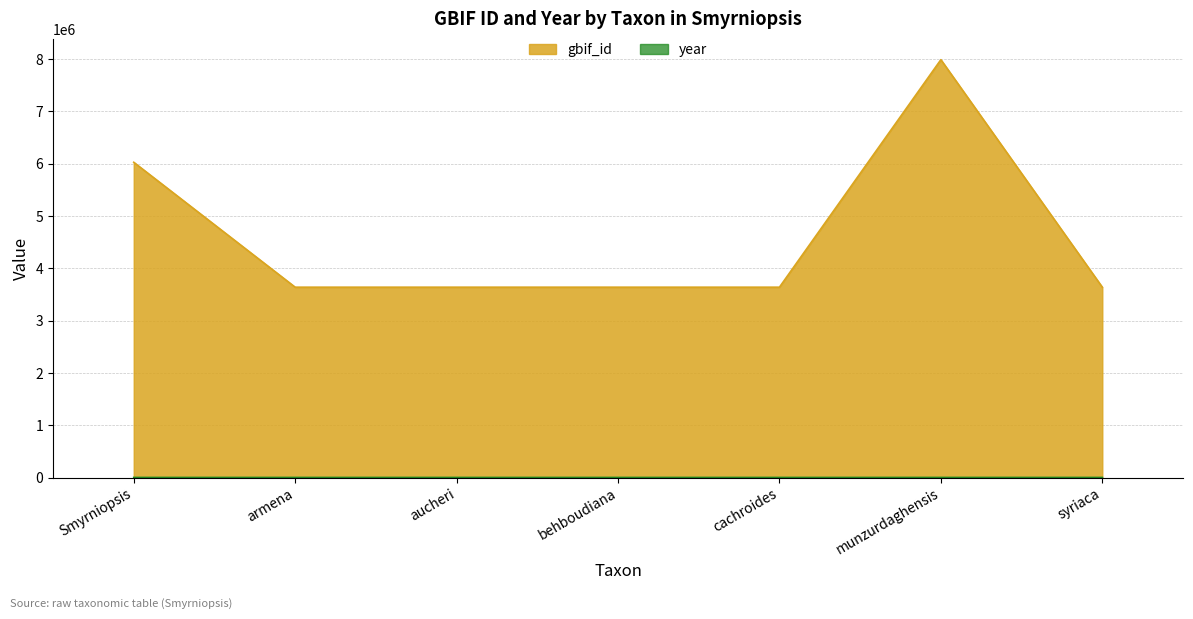

How many lines are shown in the chart?

2